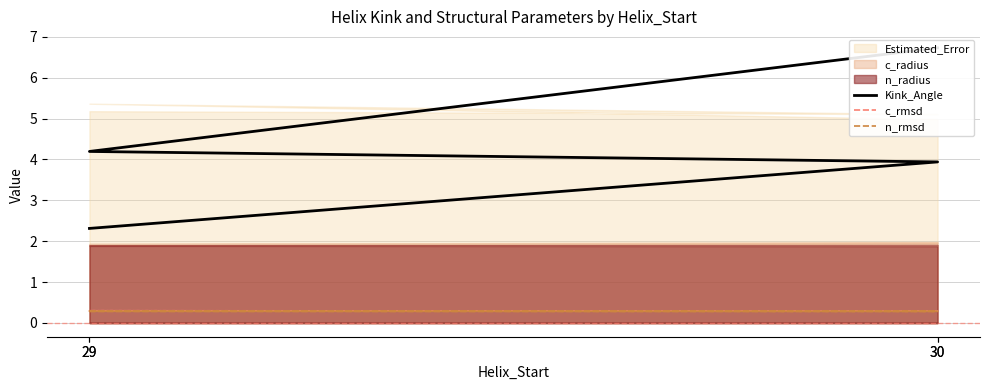

Which series has the largest total across all categories?

Kink_Angle